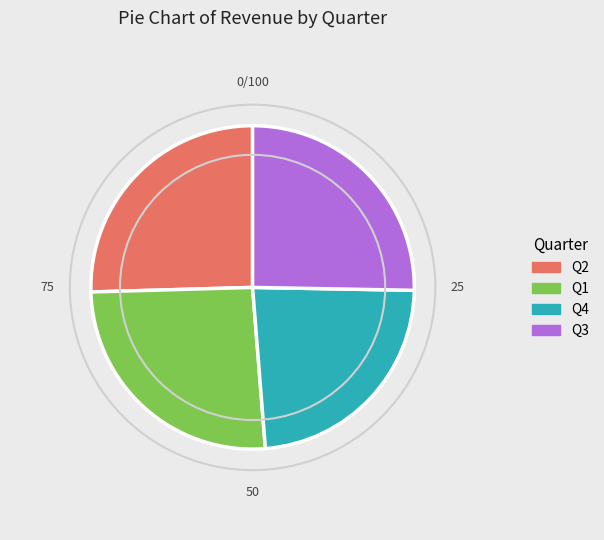

Which slice is the smallest?

Q4